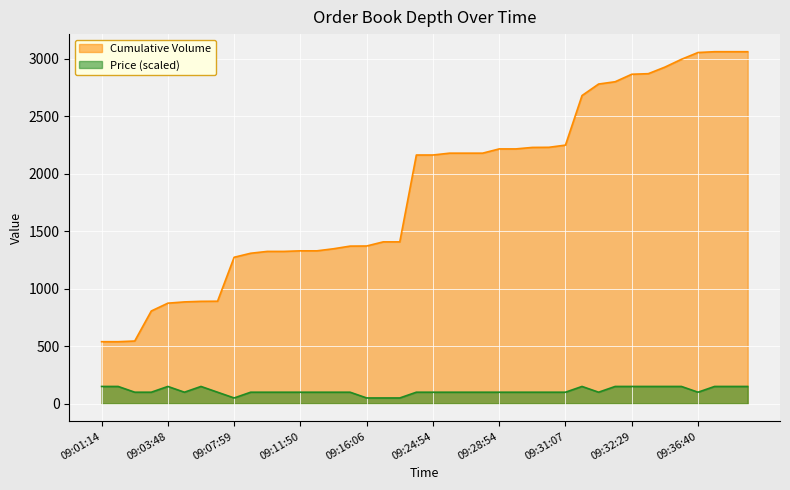

Count the number of data series in this chart.

2